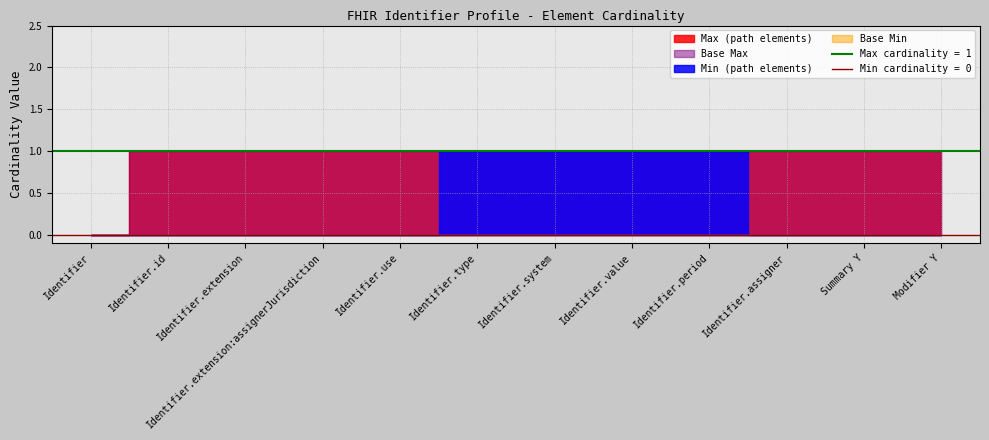

Which series has the largest range (max minus min)?

Min